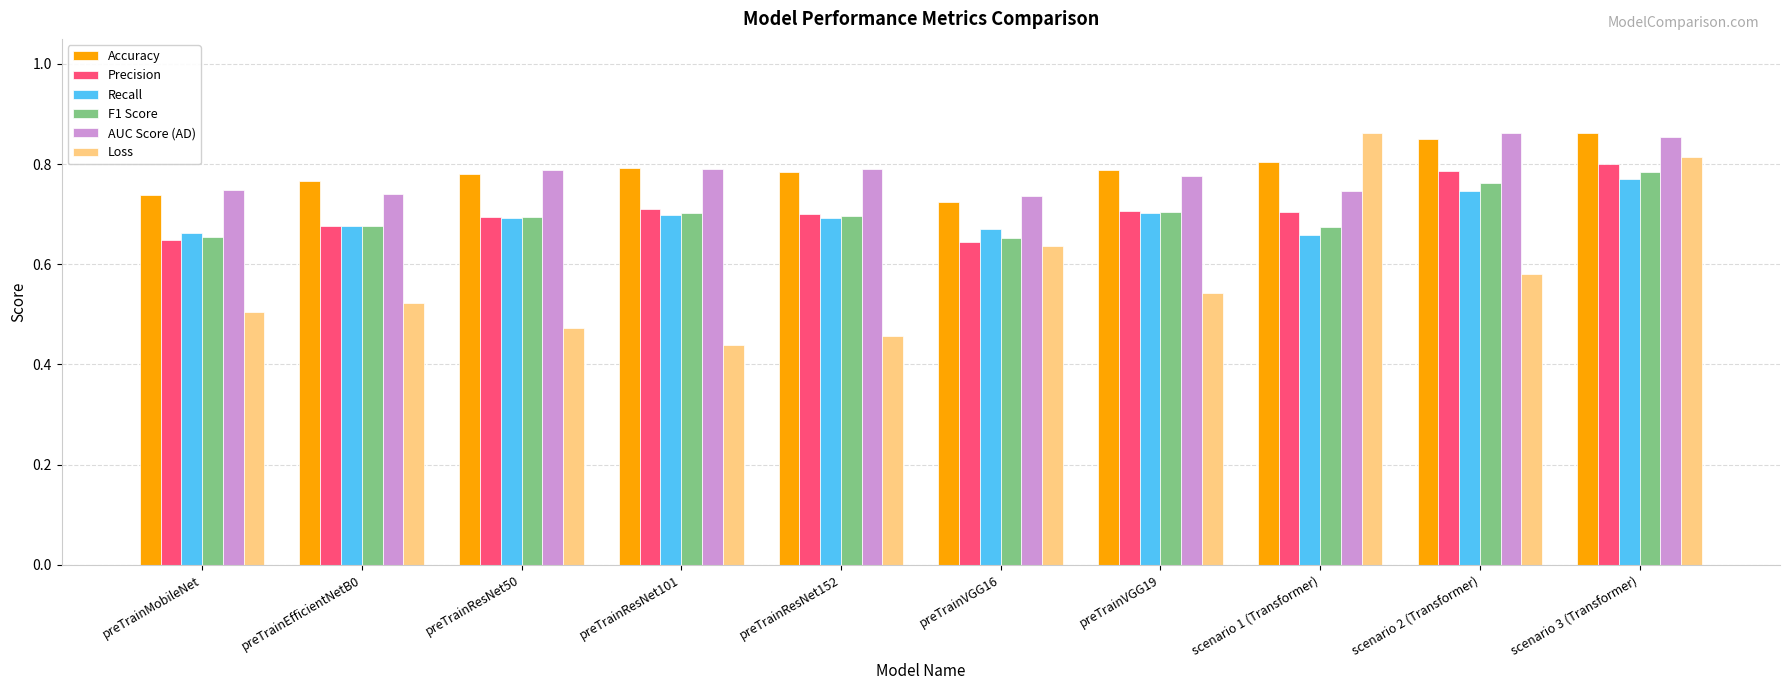

What is the difference between the maximum and second lowest values in the F1 Score series?

0.1